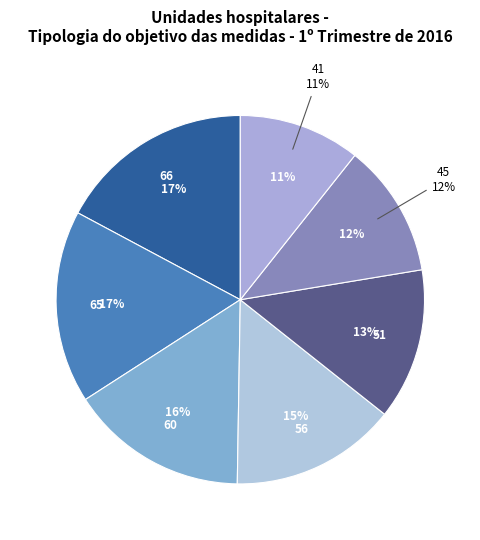

Between 41 and 45, which is larger?

45